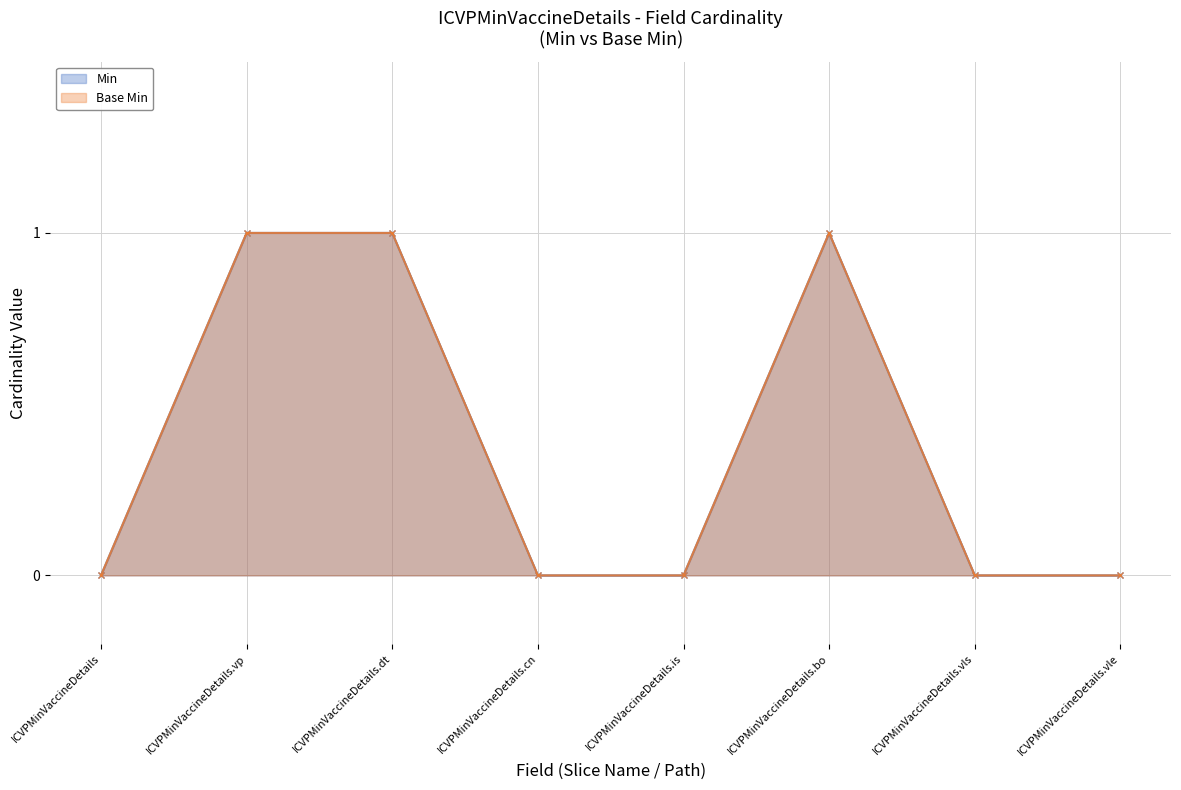

At which category is the sum across all series the highest?

ICVPMinVaccineDetails.vp